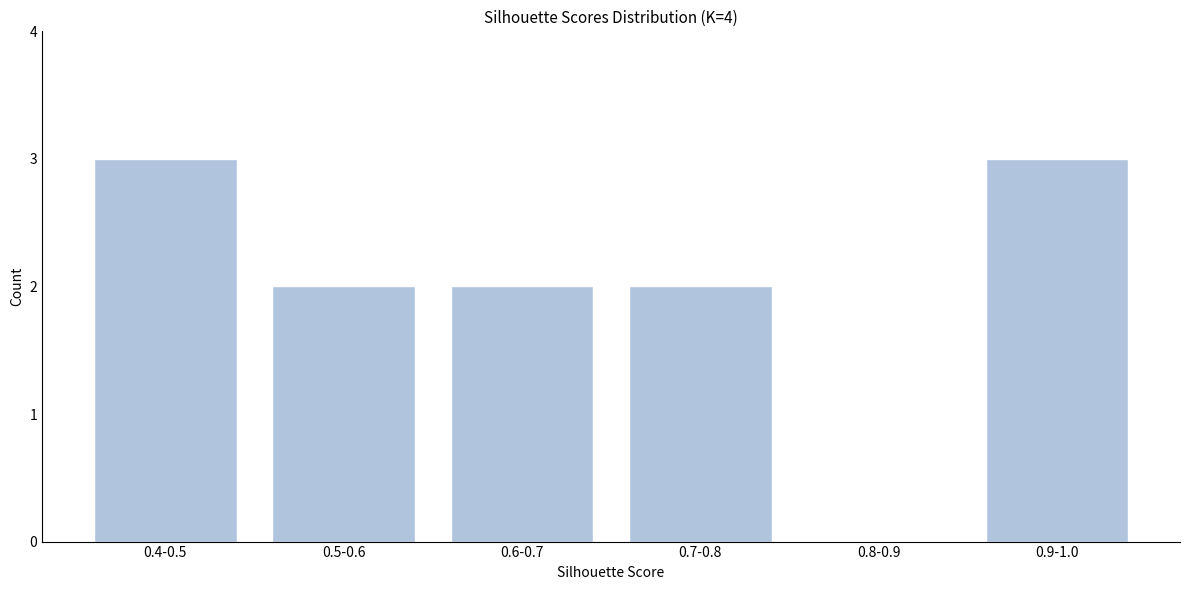

Reading left to right, transcribe all the data shown in this chart.

0.4-0.5=3	0.5-0.6=2	0.6-0.7=2	0.7-0.8=2	0.8-0.9=0	0.9-1.0=3